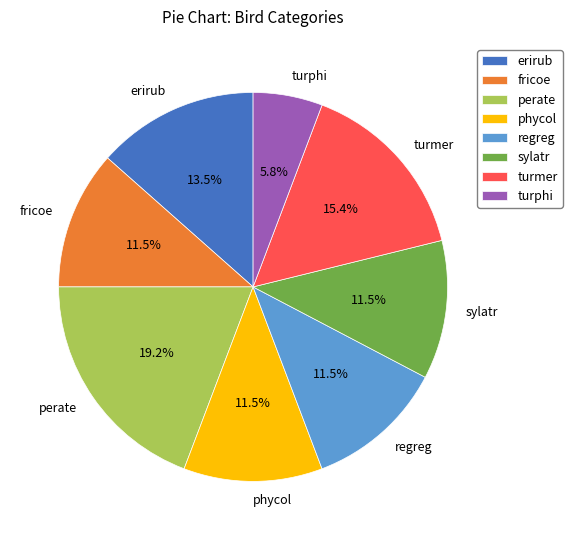

To the nearest percent, what is the average slice percentage?

12%